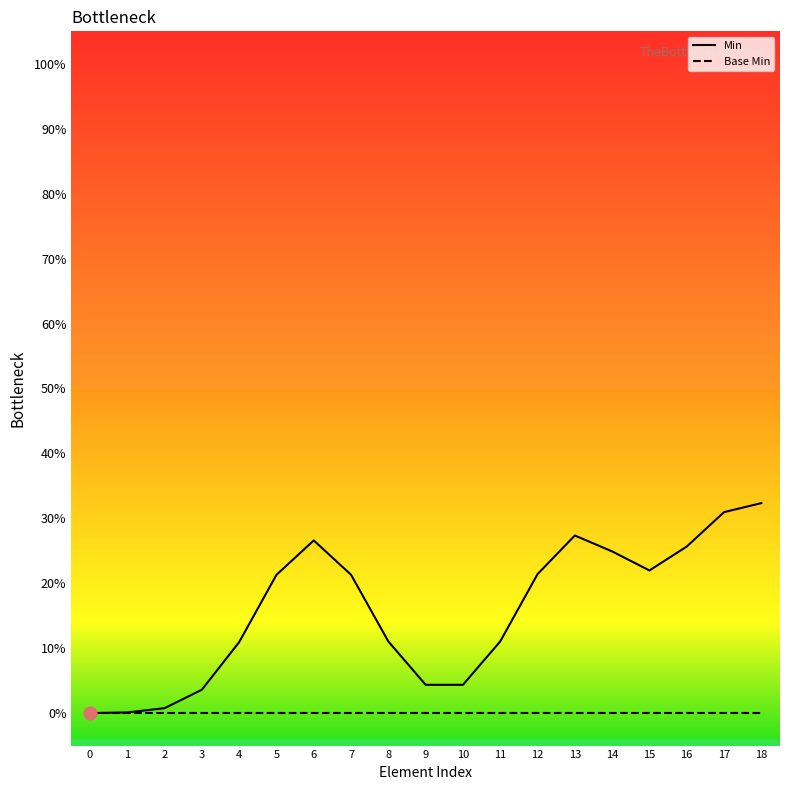

At which category is the sum across all series the highest?

18